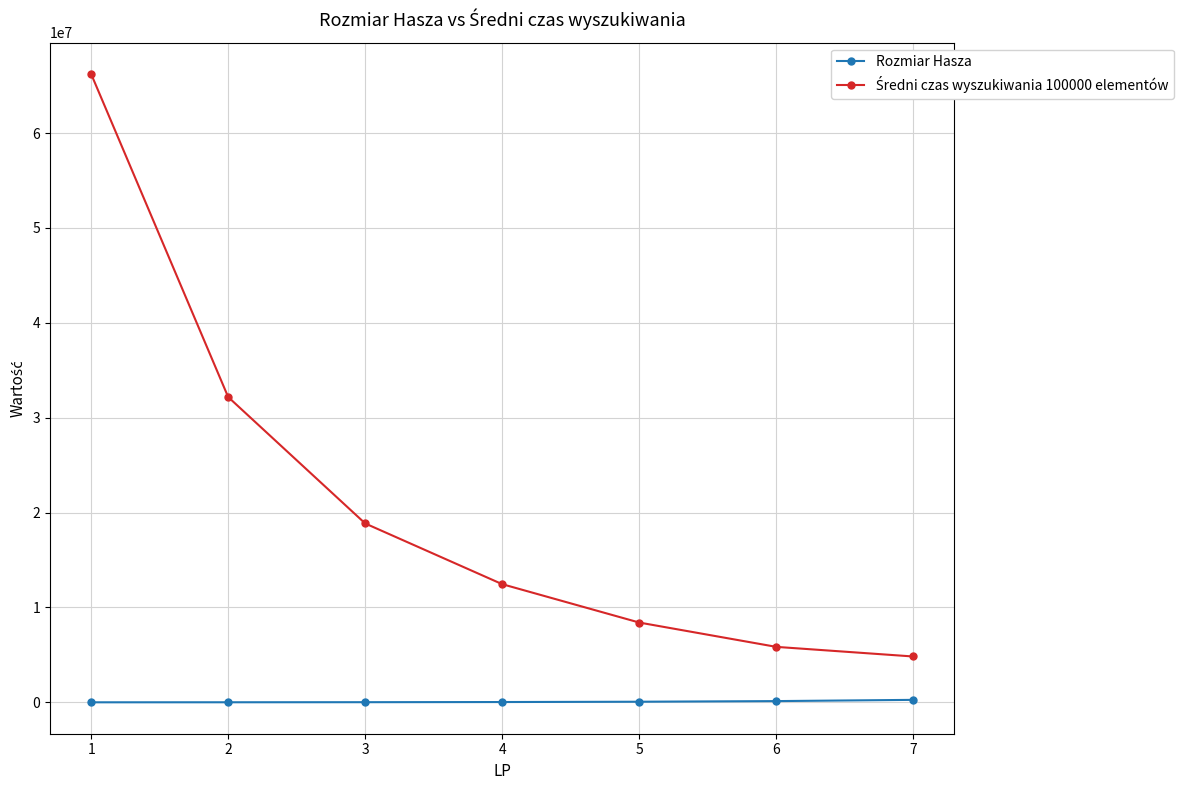

Reading left to right, what are all the values shown in this chart?

Rozmiar Hasza: 1=4096	2=8192	3=16384	4=32768	5=65536	6=131072	7=262144
Średni czas wyszukiwania 100000 elementów: 1=66223040	2=32177850	3=18852570	4=12452920	5=8409210	6=5846350	7=4831810